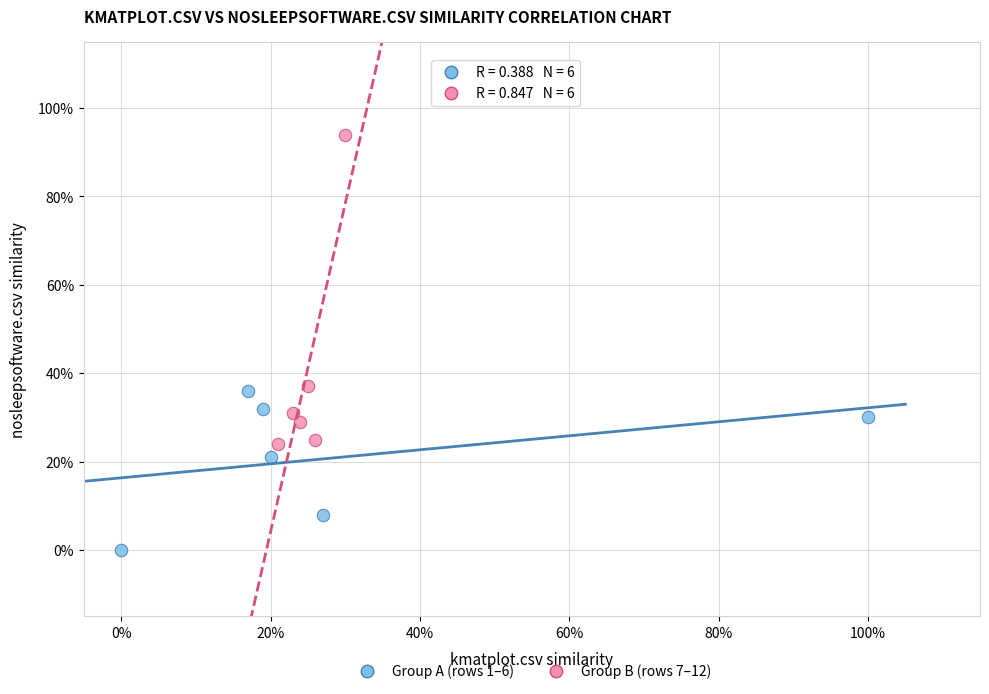

Which series reaches the maximum Y coordinate?

Group B (rows 7–12)